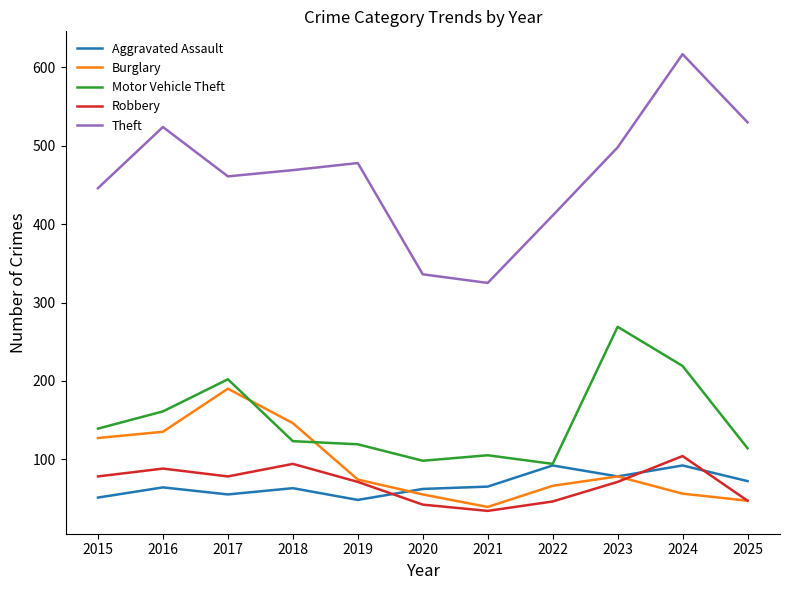

What is the approximate value of Theft at 2021?

325